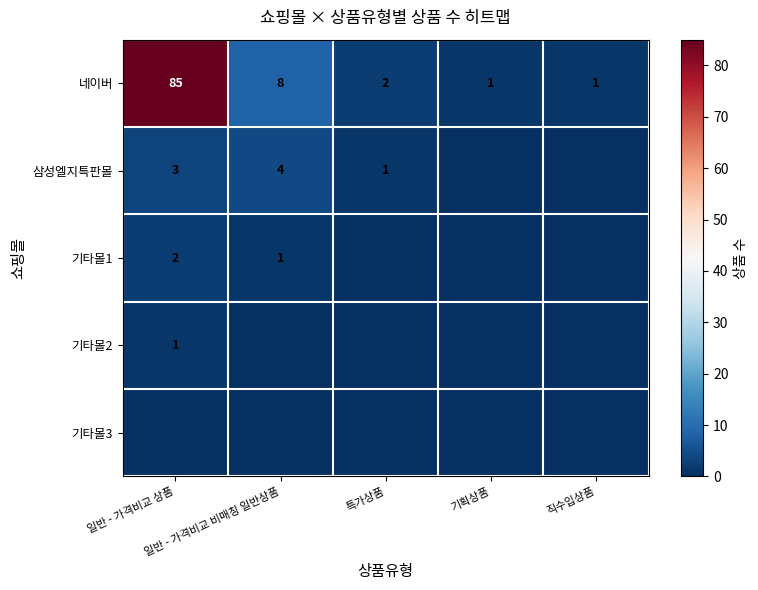

List the labels in order of 기타몰3 value, smallest first.

일반 - 가격비교 상품, 일반 - 가격비교 비매칭 일반상품, 특가상품, 기획상품, 직수입상품